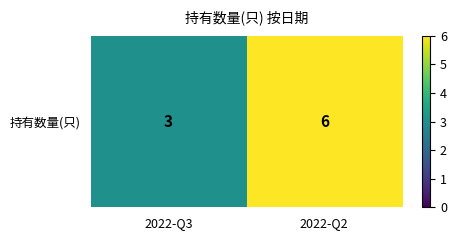

What is the difference between the maximum and minimum values?

3